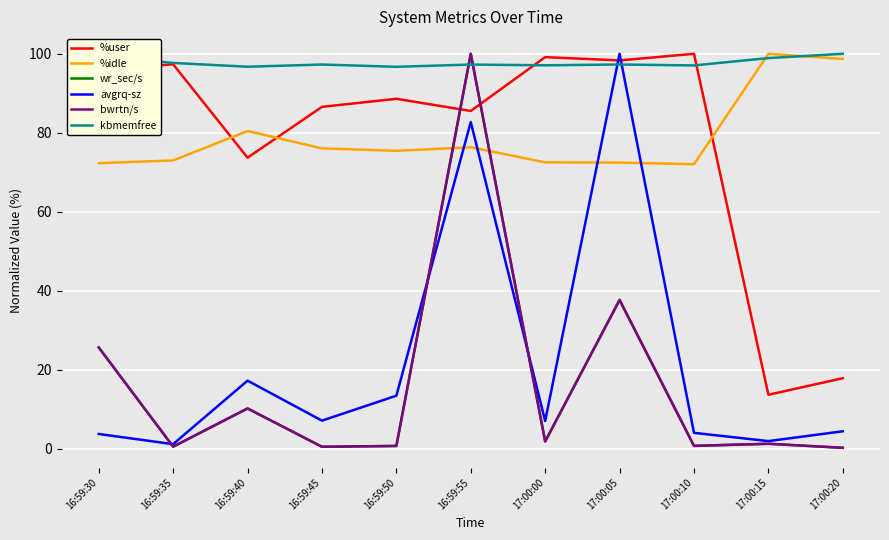

What position from the left is 16:59:40?

3